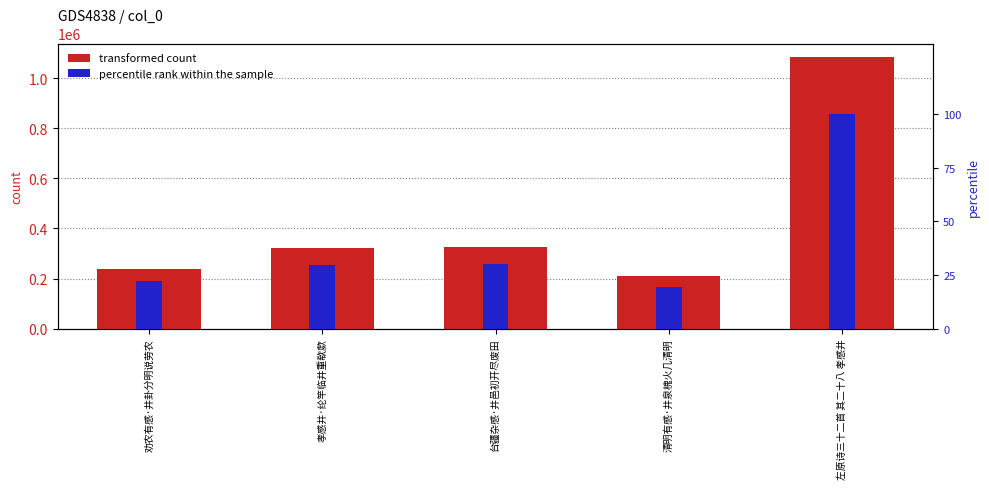

Does the chart contain stacked bars?

No